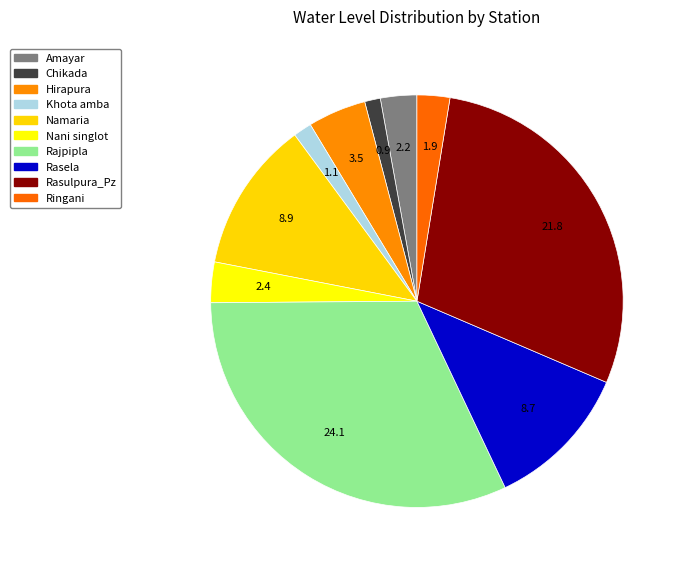

Which slice is the largest?

Rajpipla